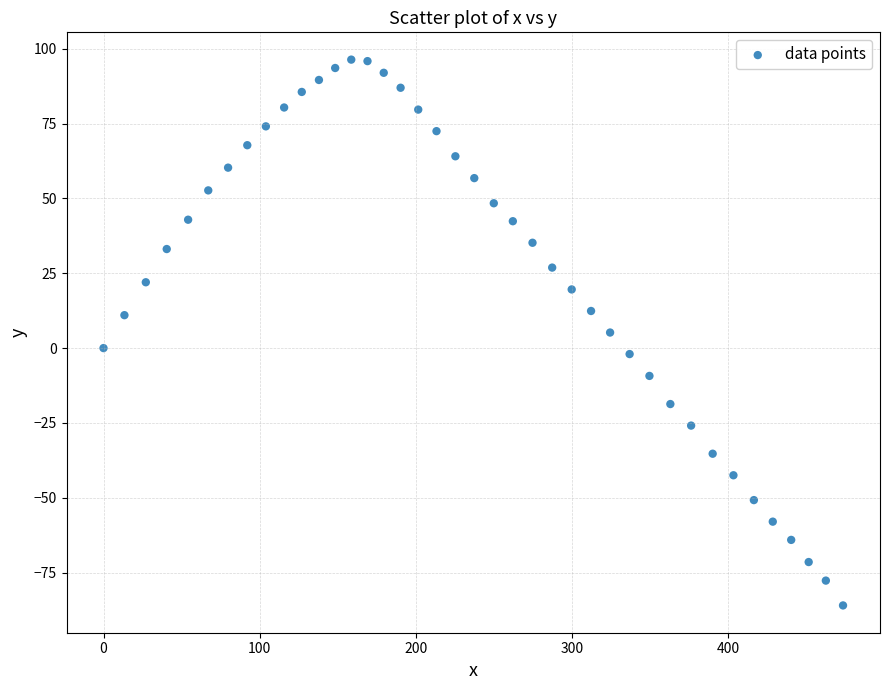

What is the range of Y values (max minus min)?

182.4